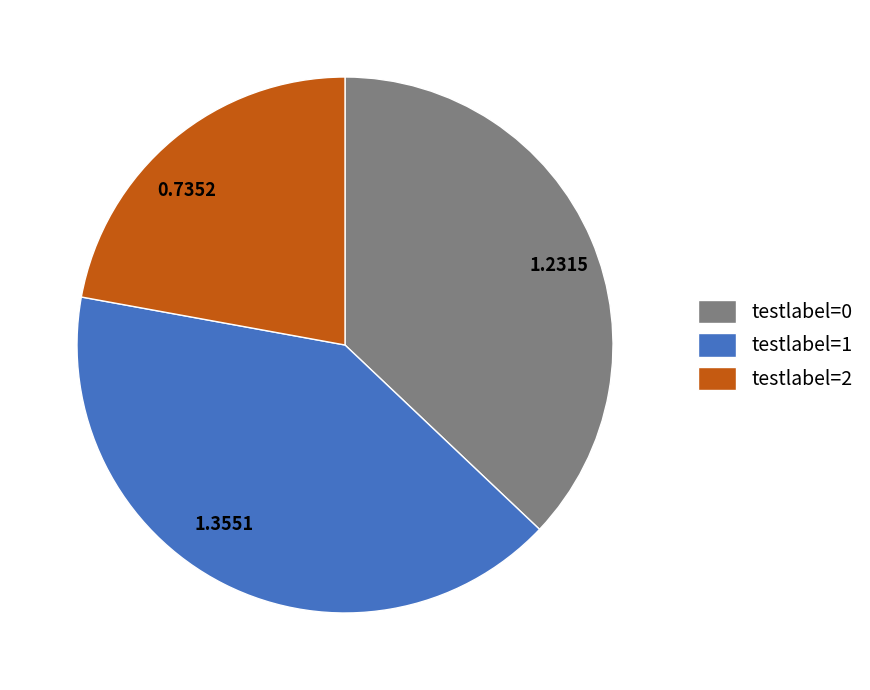

Is 0.7352 the majority of the pie?

No